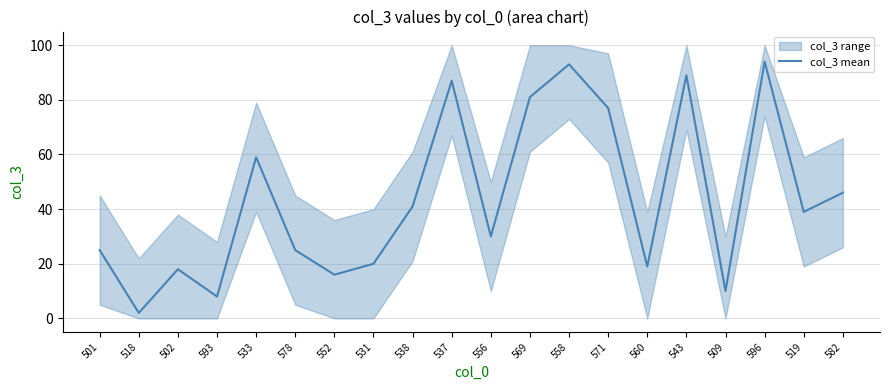

How many data points are above 39?

9